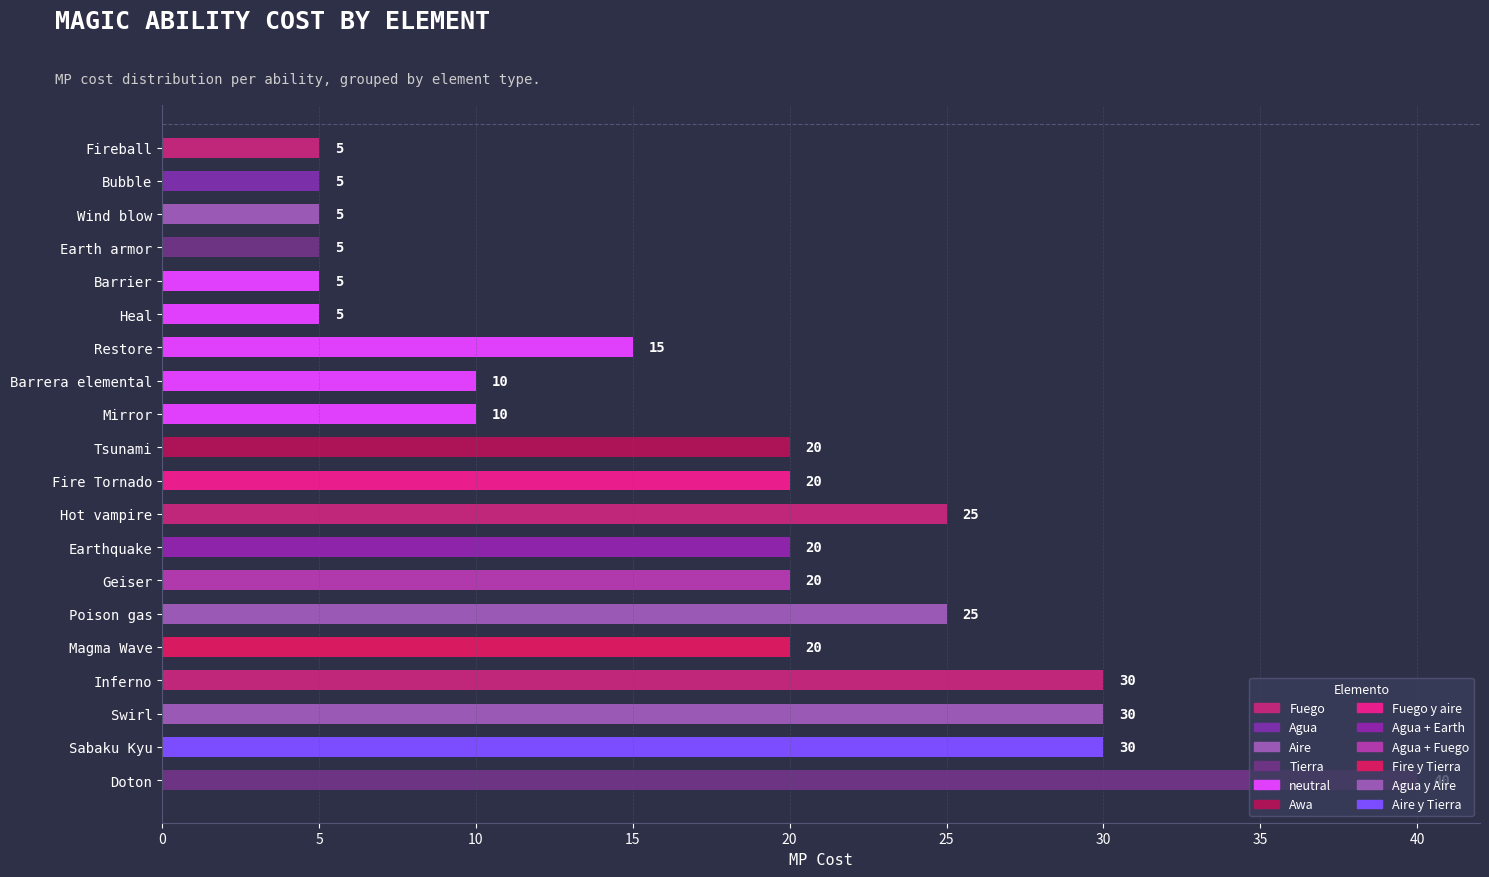

True or false: the data shows 25 at Poison gas.

True